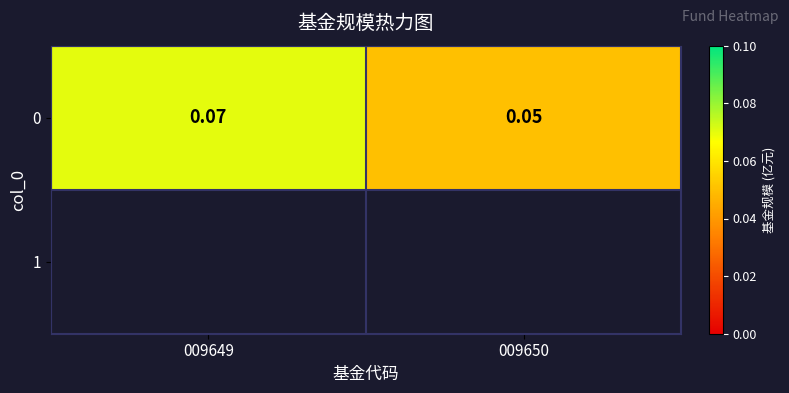

Which has a higher value, 009650 or 009649?

009649